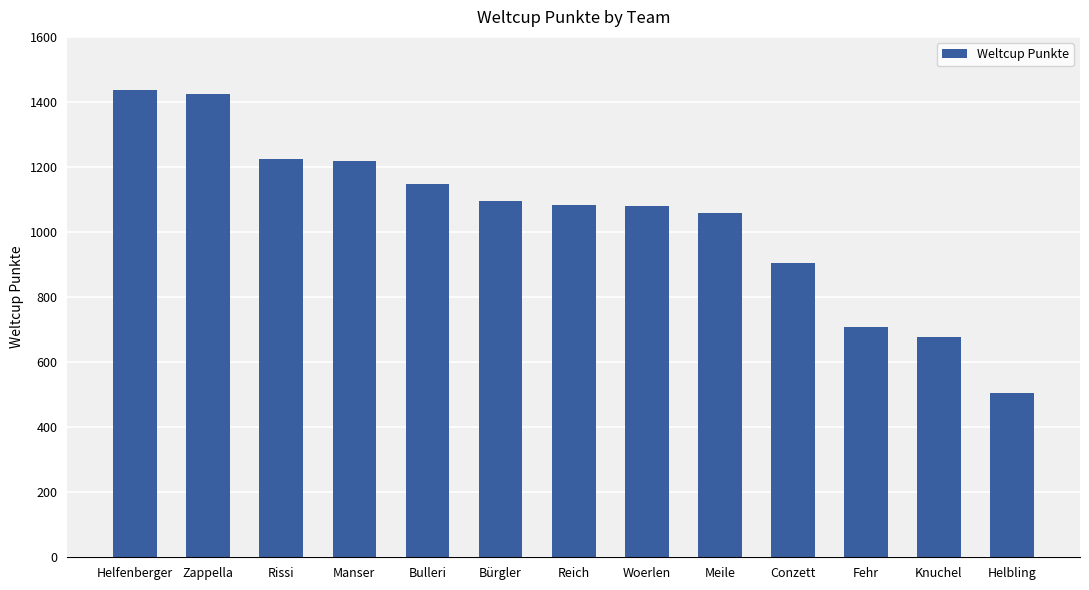

Read the value at Meile.

1060